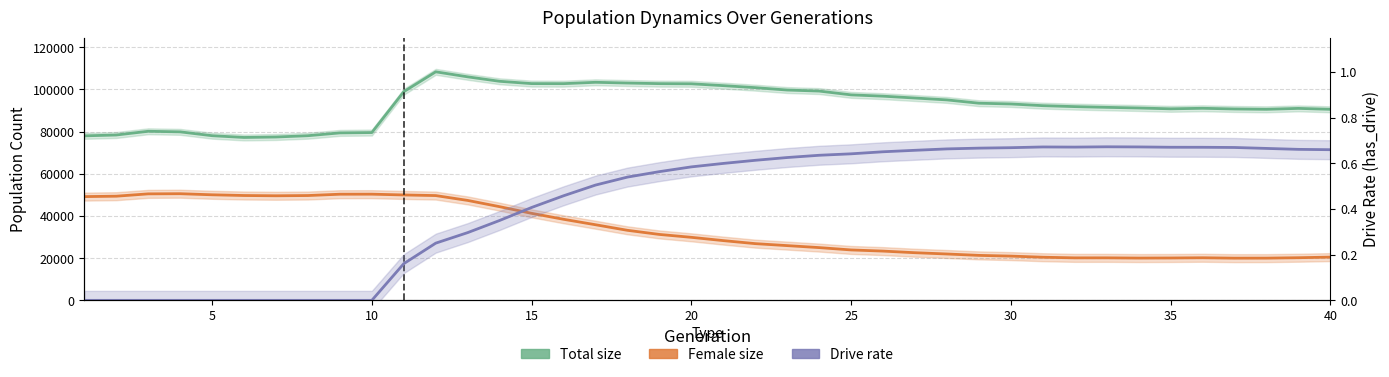

Rank the series by their average value, from lowest to highest.

Drive rate, Female size, Total size